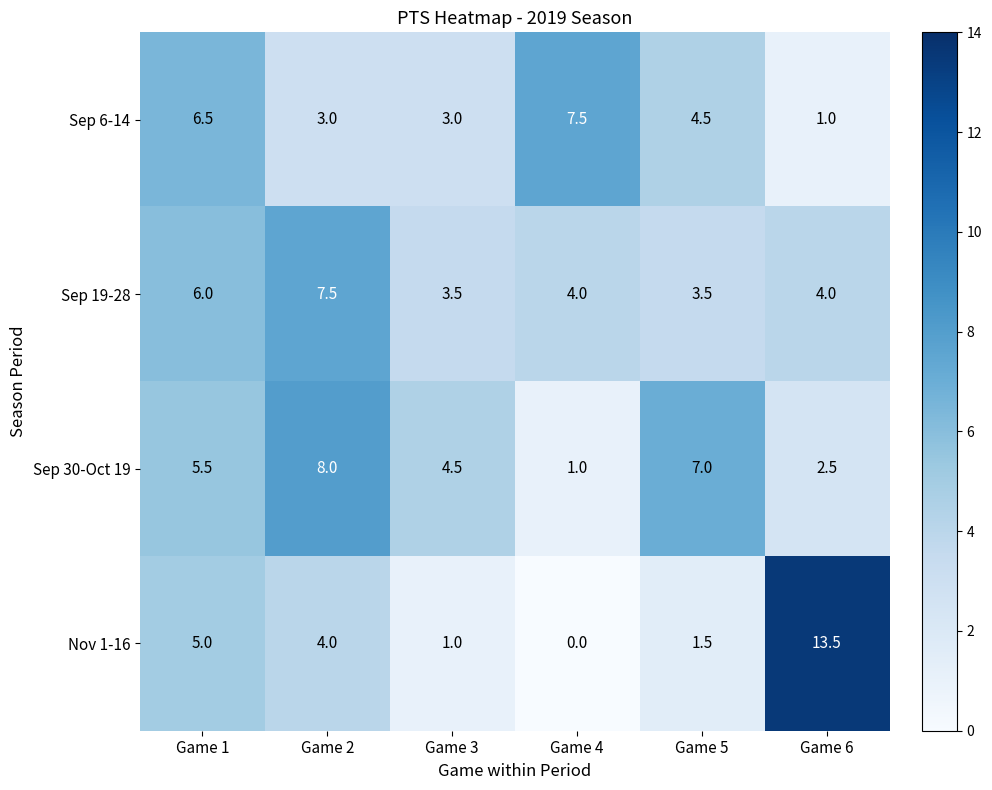

At which category is the sum across all series the highest?

Game 1